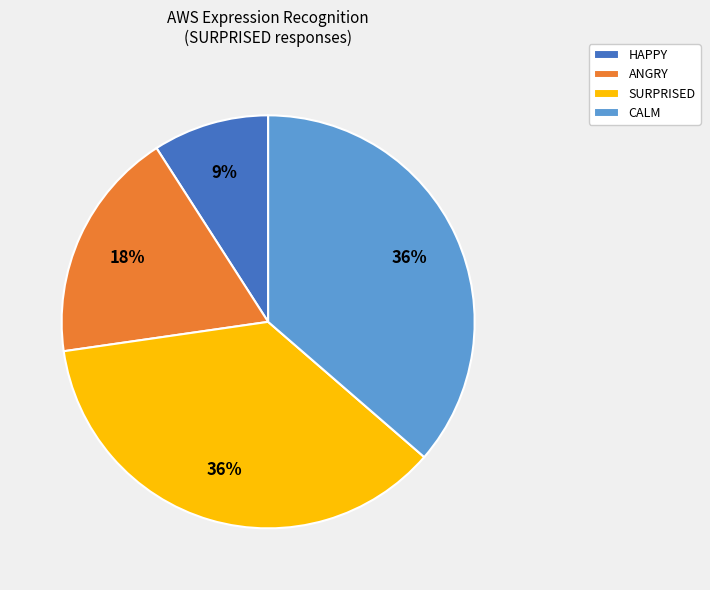

How many slices are in this pie chart?

4